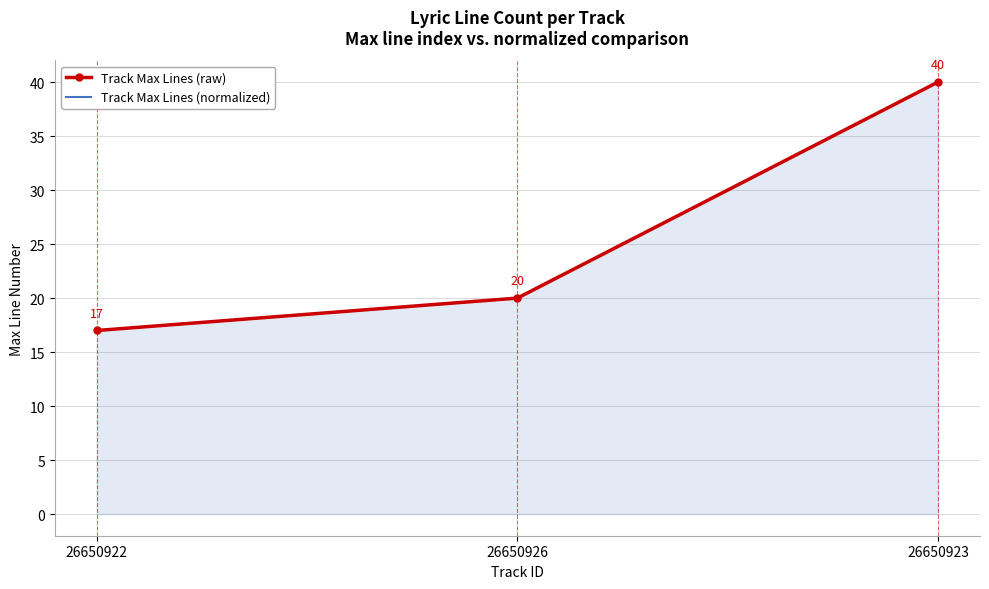

Count the number of data series in this chart.

2